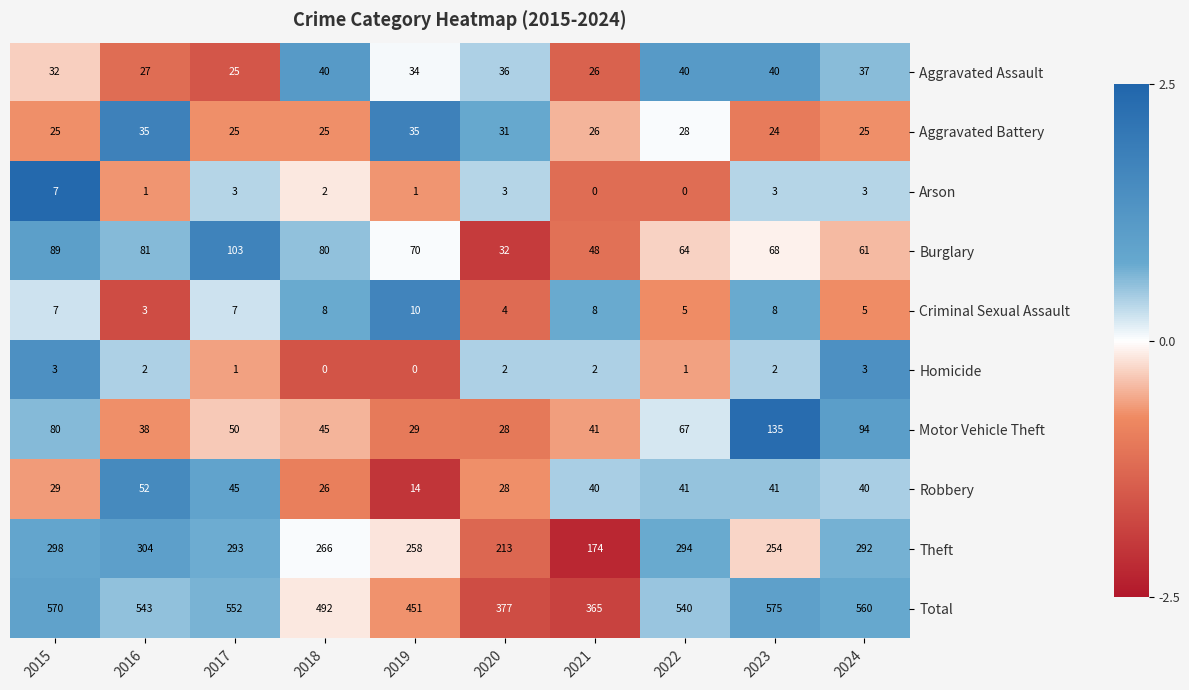

How many categories are shown in the chart?

10